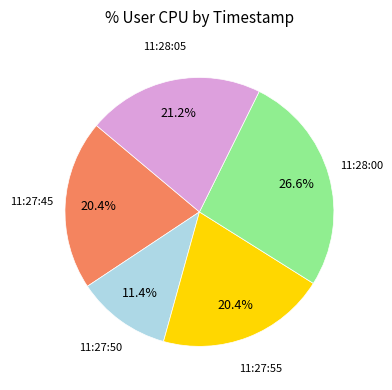

To the nearest percent, what is the difference between the largest and smallest slice percentages?

15%